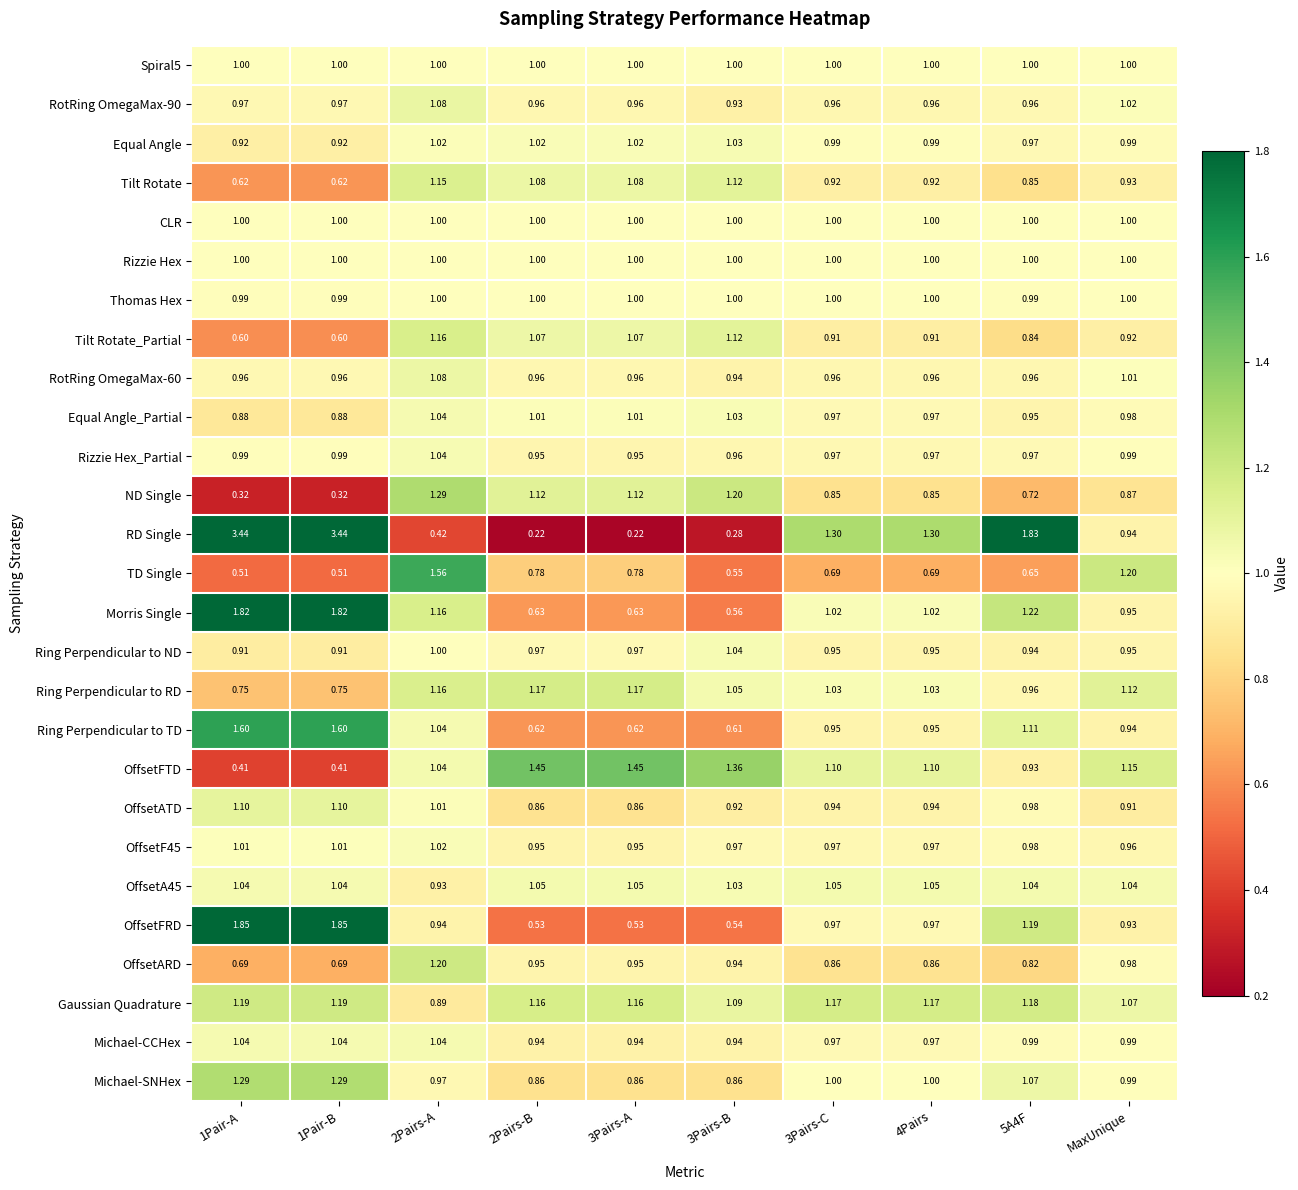

Between 2Pairs-A and 4Pairs, which series saw the biggest shift?

RD Single